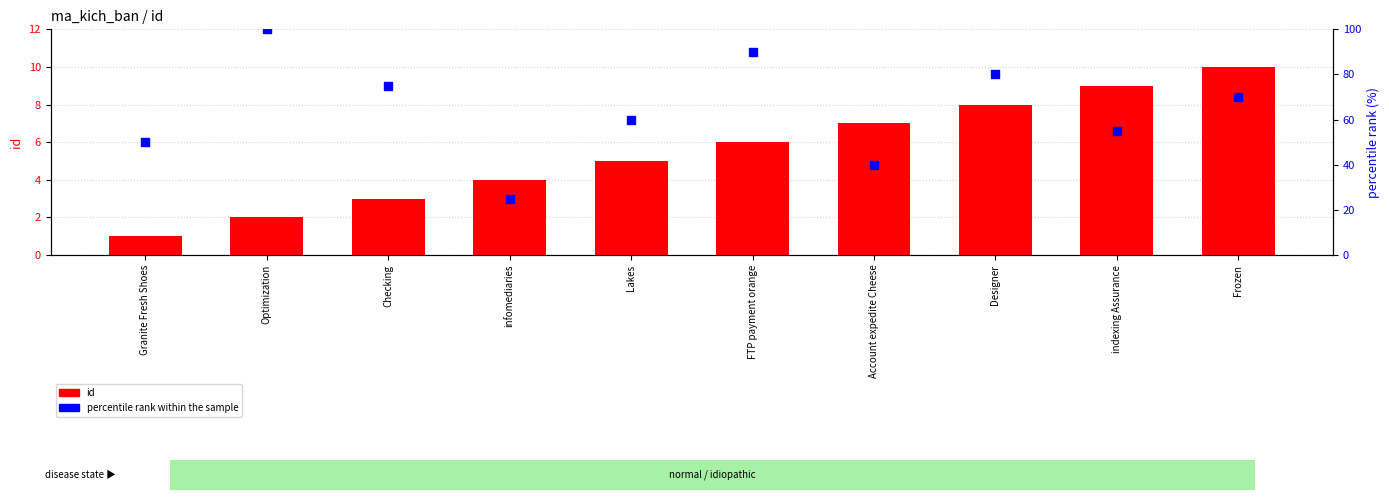

Is the value of id at indexing Assurance greater than the value of percentile rank within the sample at Optimization?

No